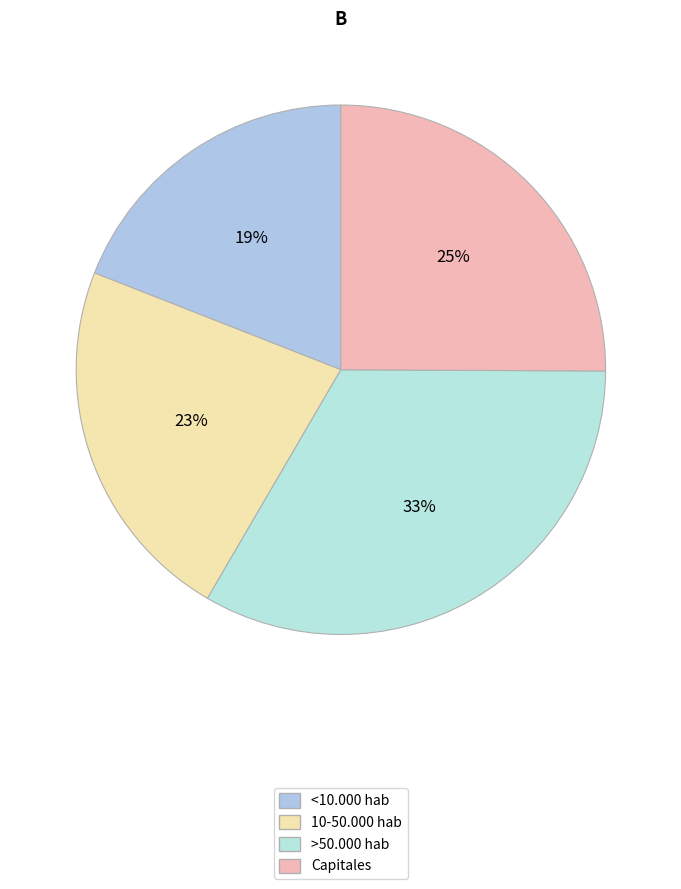

How many segments does this pie chart have?

4